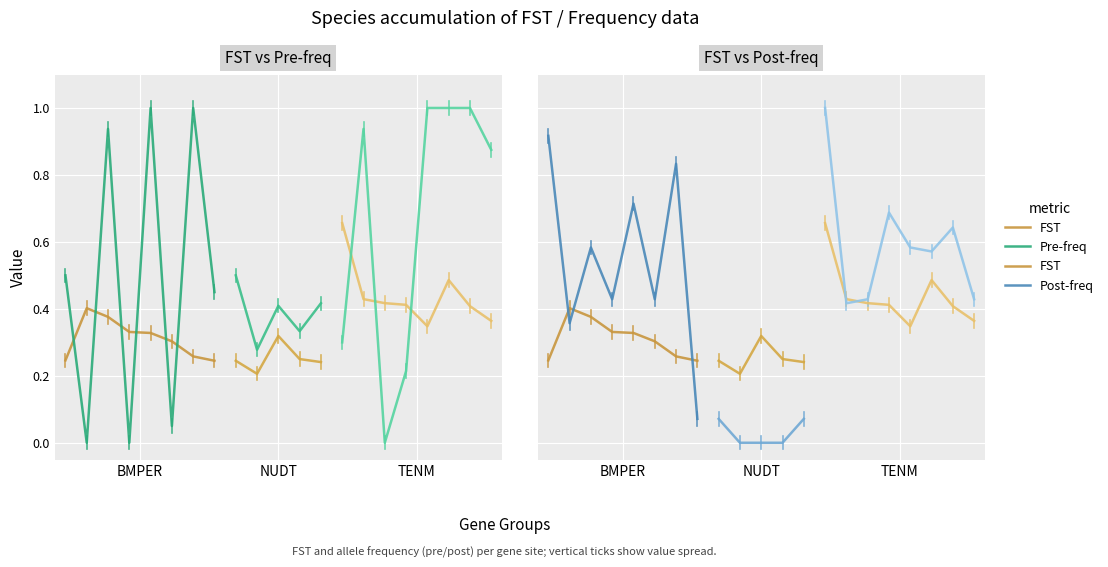

Where is FST nearest to the value 0?

7